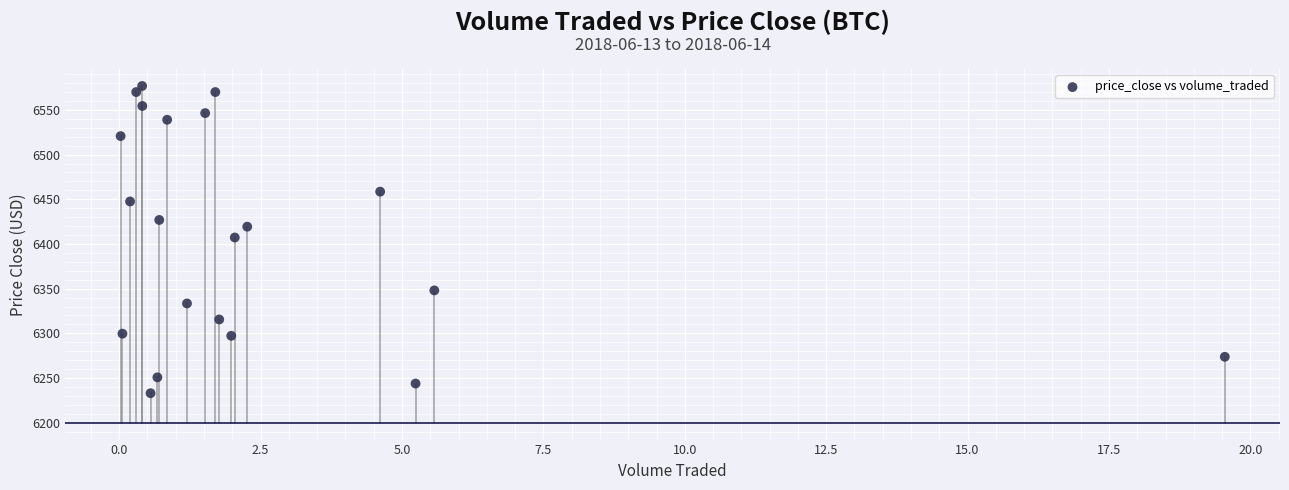

What is the range of Y values (max minus min)?

343.8